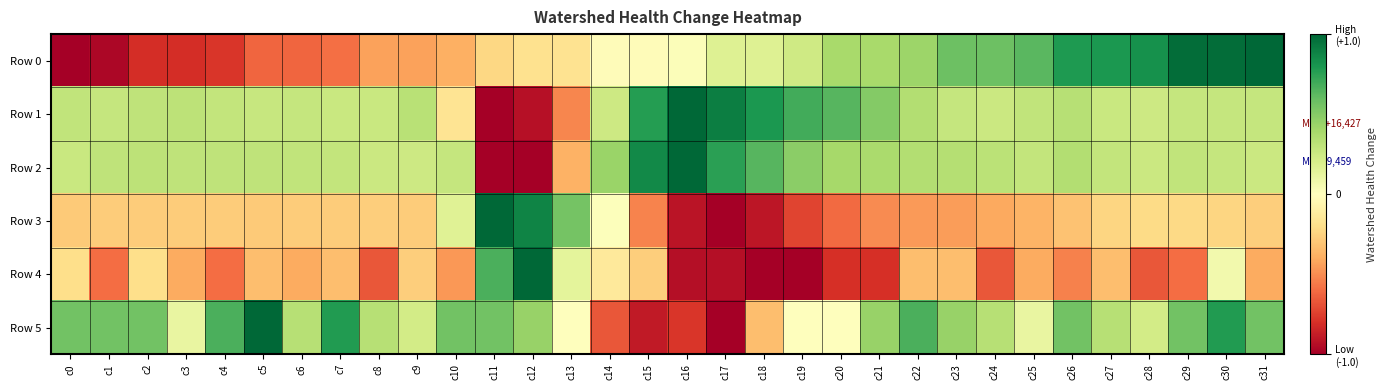

Reading left to right, extract all data points from this chart.

Row 0: c0=0.0	c1=0.0	c2=0.1	c3=0.1	c4=0.1	c5=0.2	c6=0.2	c7=0.2	c8=0.3	c9=0.3	c10=0.3	c11=0.4	c12=0.4	c13=0.4	c14=0.5	c15=0.5	c16=0.5	c17=0.6	c18=0.6	c19=0.6	c20=0.7	c21=0.7	c22=0.7	c23=0.8	c24=0.8	c25=0.8	c26=0.9	c27=0.9	c28=0.9	c29=1.0	c30=1.0	c31=1.0
Row 1: c0=0.6	c1=0.6	c2=0.7	c3=0.7	c4=0.6	c5=0.6	c6=0.6	c7=0.6	c8=0.6	c9=0.7	c10=0.4	c11=0.0	c12=0.0	c13=0.2	c14=0.6	c15=0.9	c16=1.0	c17=1.0	c18=0.9	c19=0.8	c20=0.8	c21=0.8	c22=0.7	c23=0.6	c24=0.6	c25=0.6	c26=0.7	c27=0.6	c28=0.6	c29=0.6	c30=0.6	c31=0.6
Row 2: c0=0.6	c1=0.6	c2=0.7	c3=0.6	c4=0.7	c5=0.6	c6=0.6	c7=0.6	c8=0.6	c9=0.6	c10=0.6	c11=0.0	c12=0.0	c13=0.3	c14=0.7	c15=0.9	c16=1.0	c17=0.9	c18=0.8	c19=0.7	c20=0.7	c21=0.7	c22=0.7	c23=0.7	c24=0.7	c25=0.6	c26=0.7	c27=0.6	c28=0.6	c29=0.6	c30=0.6	c31=0.6
Row 3: c0=0.4	c1=0.4	c2=0.4	c3=0.4	c4=0.4	c5=0.4	c6=0.4	c7=0.4	c8=0.4	c9=0.4	c10=0.6	c11=1.0	c12=0.9	c13=0.8	c14=0.5	c15=0.2	c16=0.0	c17=0.0	c18=0.0	c19=0.1	c20=0.2	c21=0.2	c22=0.3	c23=0.3	c24=0.3	c25=0.3	c26=0.3	c27=0.4	c28=0.4	c29=0.4	c30=0.4	c31=0.4
Row 4: c0=0.4	c1=0.2	c2=0.4	c3=0.3	c4=0.2	c5=0.3	c6=0.3	c7=0.3	c8=0.2	c9=0.4	c10=0.3	c11=0.8	c12=1.0	c13=0.6	c14=0.4	c15=0.4	c16=0.0	c17=0.0	c18=0.0	c19=0.0	c20=0.1	c21=0.1	c22=0.3	c23=0.3	c24=0.2	c25=0.3	c26=0.2	c27=0.3	c28=0.2	c29=0.2	c30=0.5	c31=0.3
Row 5: c0=0.8	c1=0.8	c2=0.8	c3=0.6	c4=0.8	c5=1.0	c6=0.7	c7=0.9	c8=0.7	c9=0.6	c10=0.8	c11=0.8	c12=0.7	c13=0.5	c14=0.2	c15=0.1	c16=0.1	c17=0.0	c18=0.3	c19=0.5	c20=0.5	c21=0.7	c22=0.8	c23=0.7	c24=0.7	c25=0.6	c26=0.8	c27=0.7	c28=0.6	c29=0.8	c30=0.9	c31=0.8